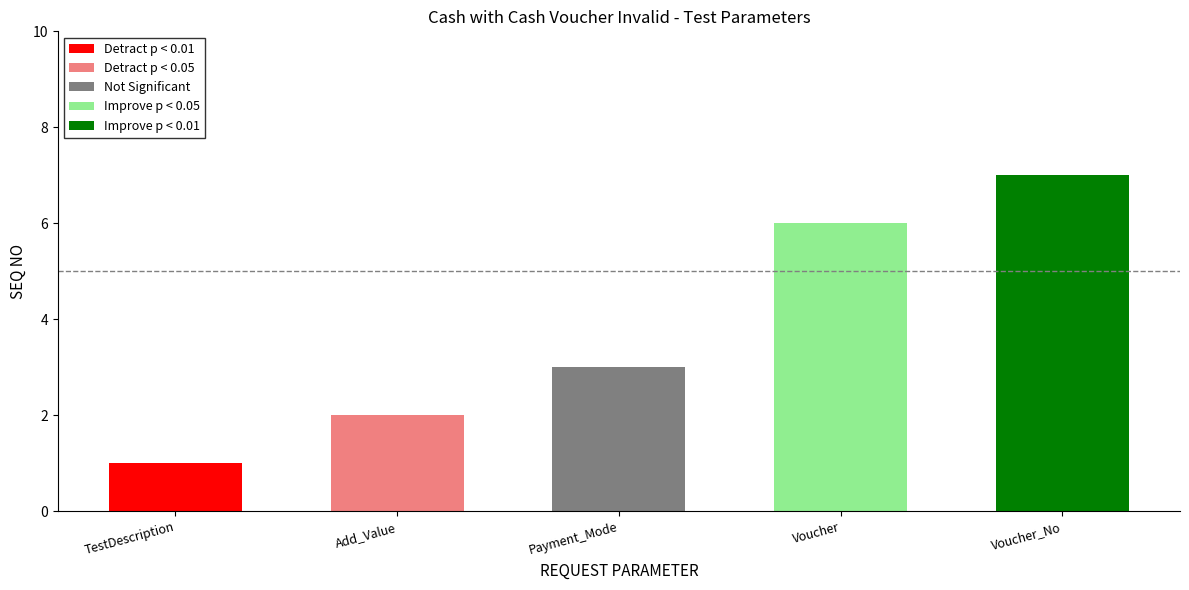

Reading right to left, extract all data points from this chart.

7	6	3	2	1